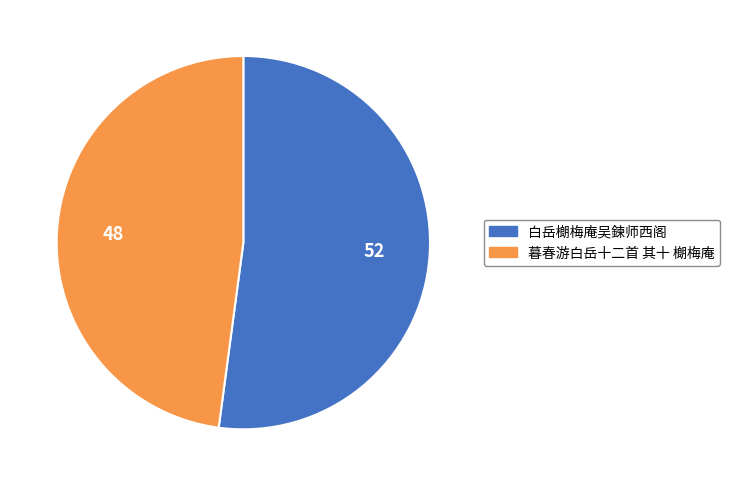

Rank the categories by value from lowest to highest.

暮春游白岳十二首 其十 樃梅庵, 白岳樃梅庵吴鍊师西阁